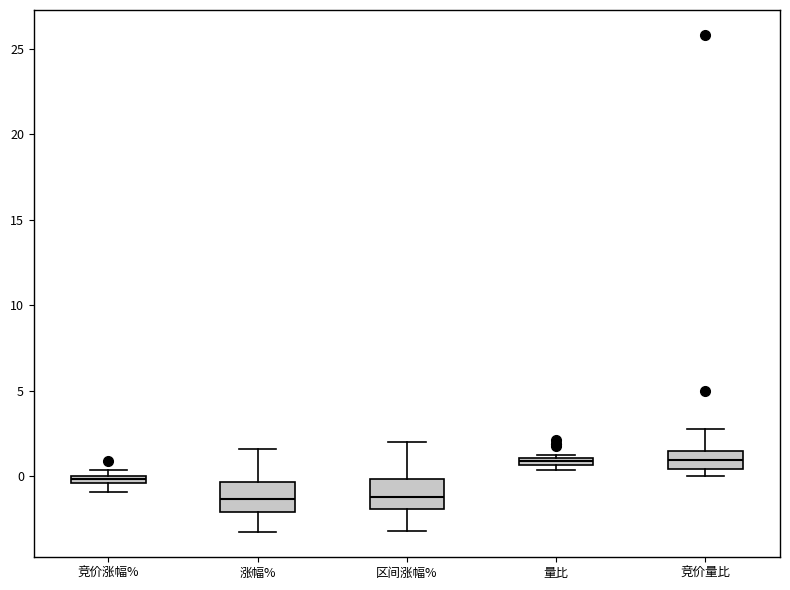

Where does the upper whisker of the box for 竞价量比 end on the y-axis? The values are not printed on the chart, so give them approximately, as read against the axis.

3.0